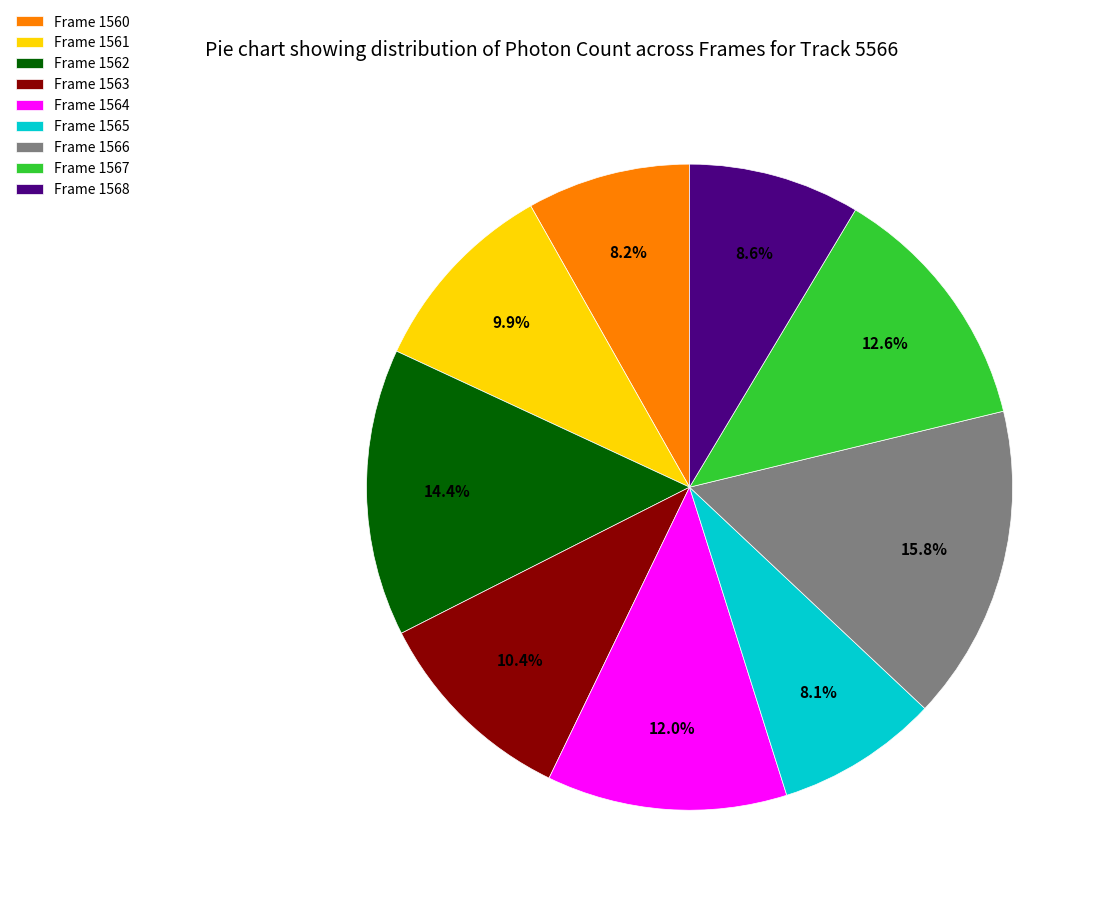

Is it true that Frame 1561 is 23% of the pie?

False